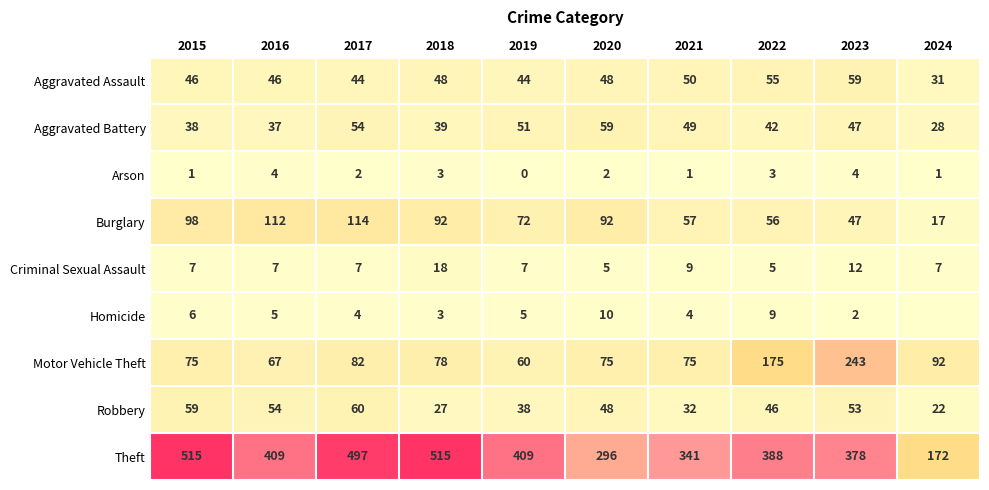

Count the number of data series in this chart.

9